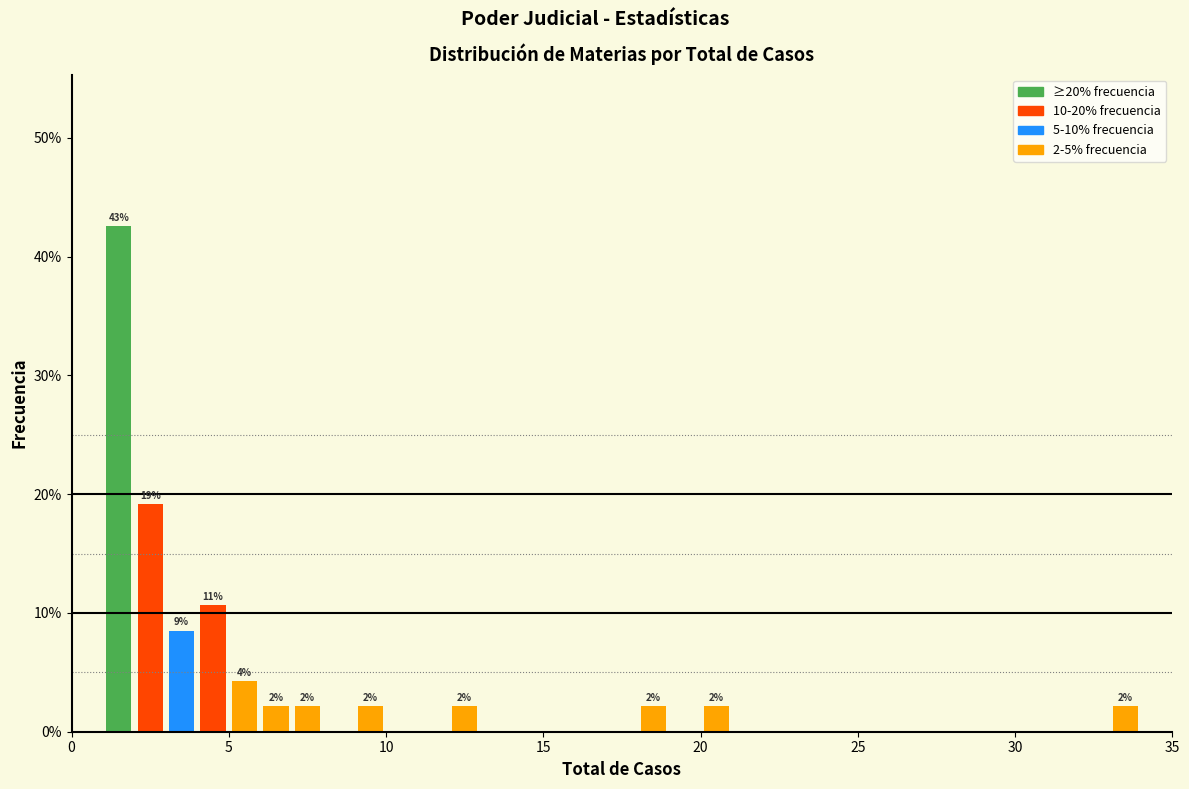

Read against the x-axis, roughly where is the centre of the tallest bar?

1.5